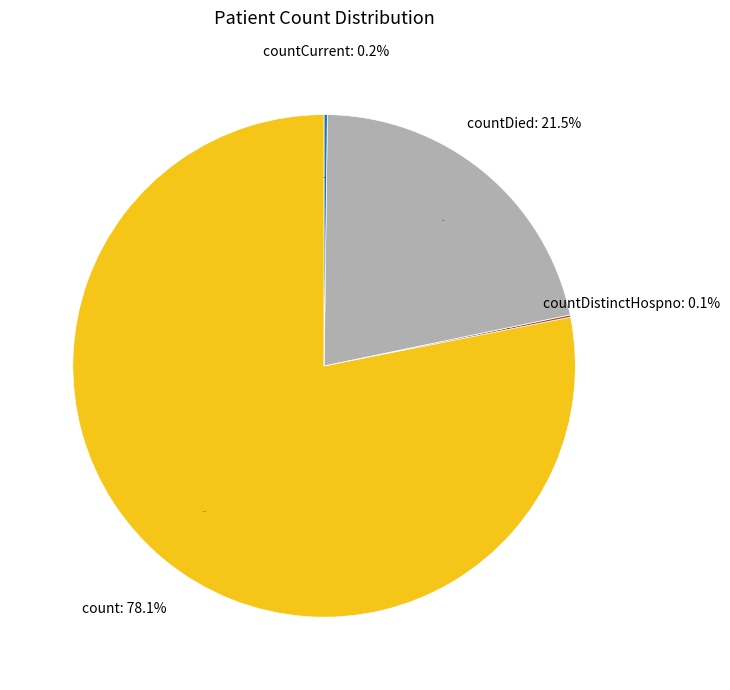

Is it true that countCurrentSuspected is 0% of the pie?

True